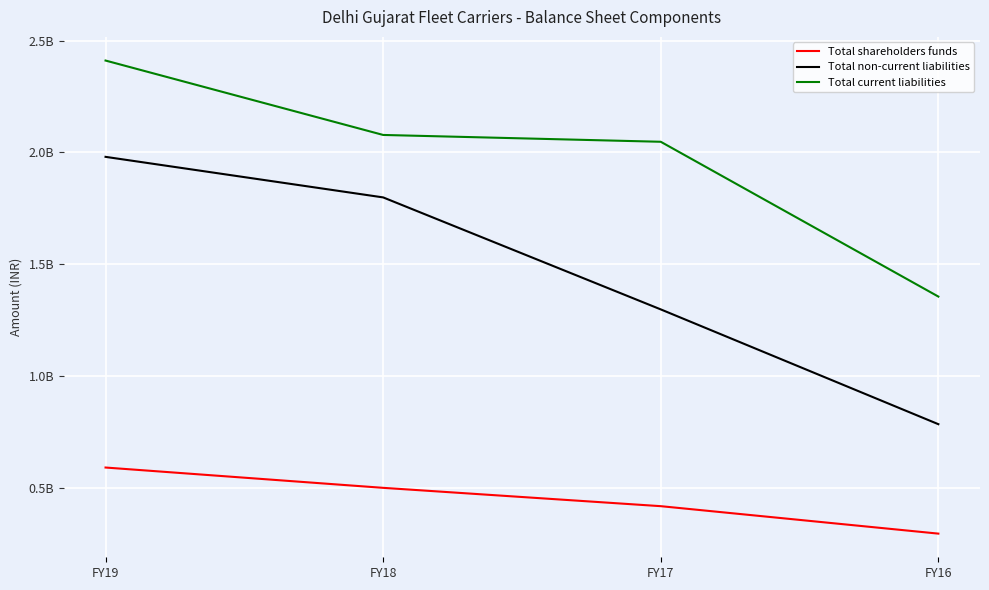

True or false: Total shareholders funds has more than 1 points higher than both neighbors.

False